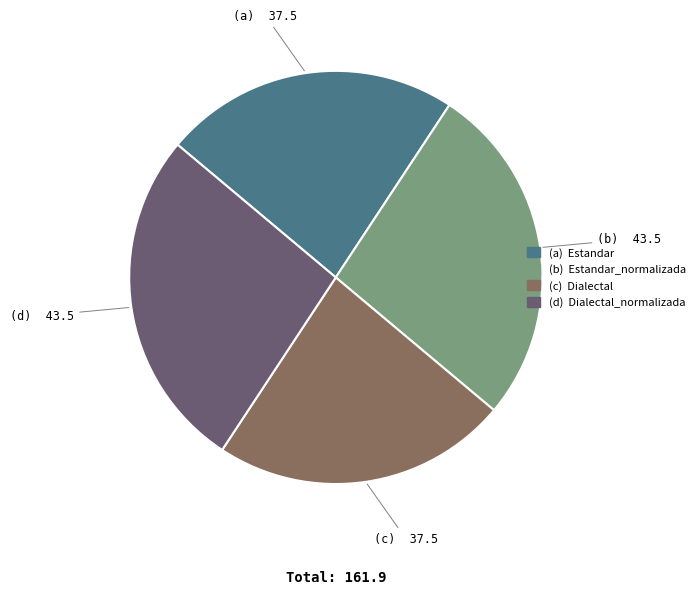

Does any single category account for the majority?

No